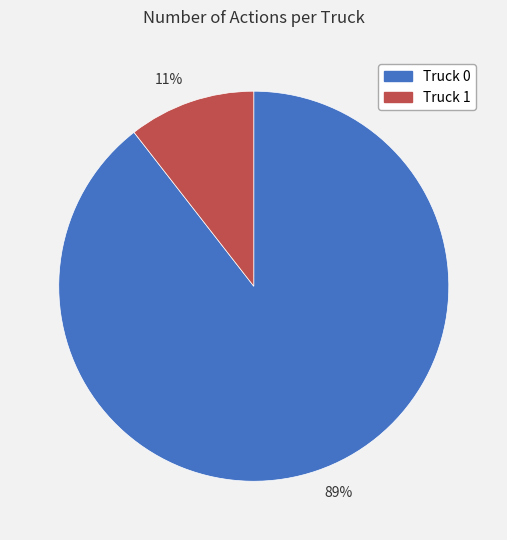

Combined, do 89% and 11% account for over 50%?

Yes